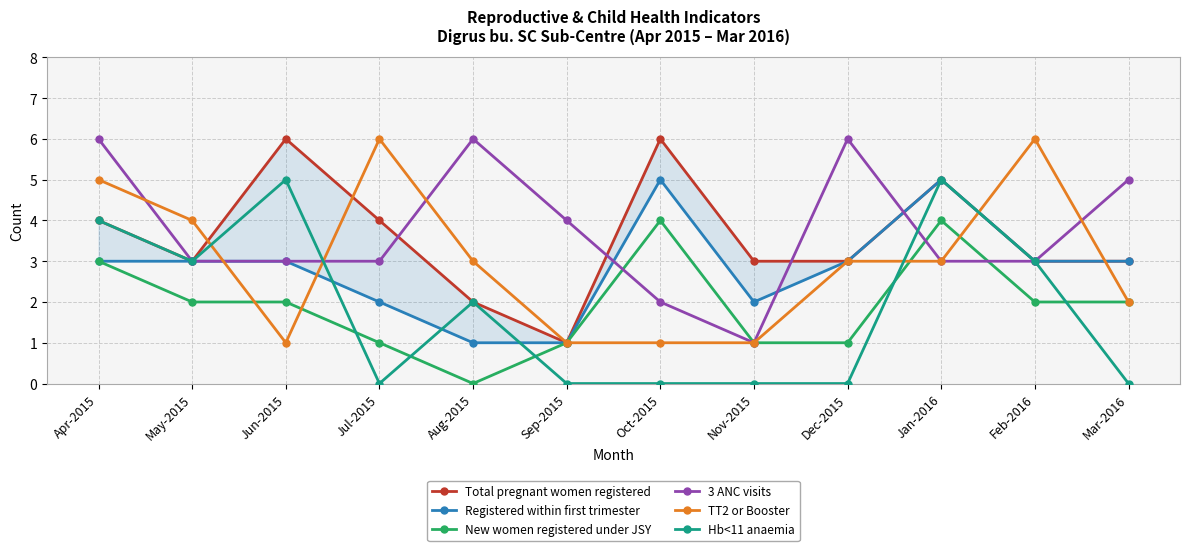

Reading right to left, transcribe all the data shown in this chart.

Total pregnant women registered: Mar-2016=3	Feb-2016=3	Jan-2016=5	Dec-2015=3	Nov-2015=3	Oct-2015=6	Sep-2015=1	Aug-2015=2	Jul-2015=4	Jun-2015=6	May-2015=3	Apr-2015=4
Registered within first trimester: Mar-2016=3	Feb-2016=3	Jan-2016=5	Dec-2015=3	Nov-2015=2	Oct-2015=5	Sep-2015=1	Aug-2015=1	Jul-2015=2	Jun-2015=3	May-2015=3	Apr-2015=3
New women registered under JSY: Mar-2016=2	Feb-2016=2	Jan-2016=4	Dec-2015=1	Nov-2015=1	Oct-2015=4	Sep-2015=1	Aug-2015=0	Jul-2015=1	Jun-2015=2	May-2015=2	Apr-2015=3
3 ANC visits: Mar-2016=5	Feb-2016=3	Jan-2016=3	Dec-2015=6	Nov-2015=1	Oct-2015=2	Sep-2015=4	Aug-2015=6	Jul-2015=3	Jun-2015=3	May-2015=3	Apr-2015=6
TT2 or Booster: Mar-2016=2	Feb-2016=6	Jan-2016=3	Dec-2015=3	Nov-2015=1	Oct-2015=1	Sep-2015=1	Aug-2015=3	Jul-2015=6	Jun-2015=1	May-2015=4	Apr-2015=5
Hb<11 anaemia: Mar-2016=0	Feb-2016=3	Jan-2016=5	Dec-2015=0	Nov-2015=0	Oct-2015=0	Sep-2015=0	Aug-2015=2	Jul-2015=0	Jun-2015=5	May-2015=3	Apr-2015=4